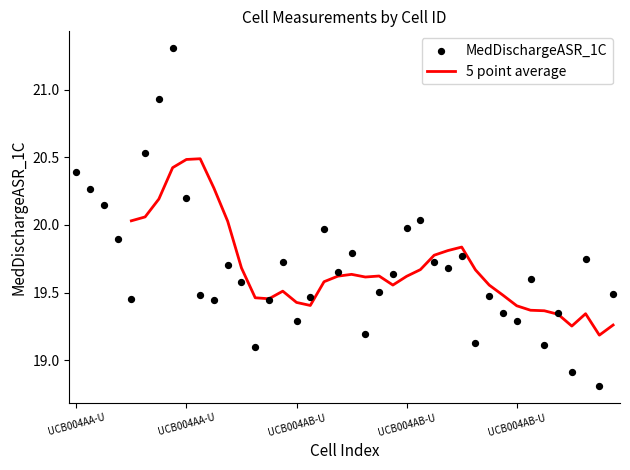

What is the change in value from UCB004AB-US00-34 to UCB004AB-US00-42?

-0.2